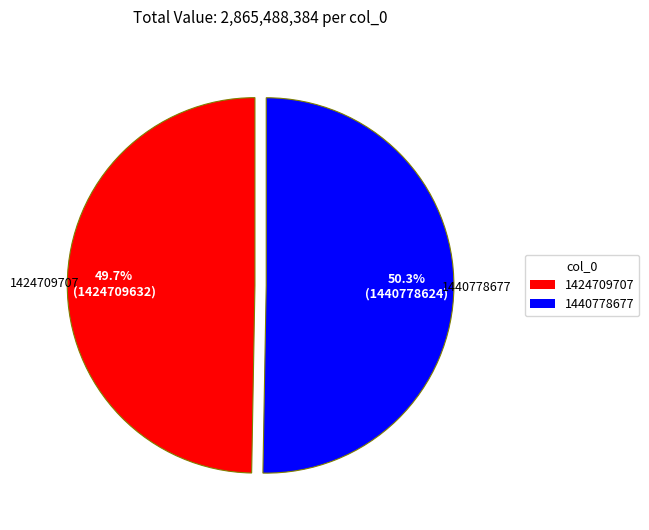

How many segments does this pie chart have?

2